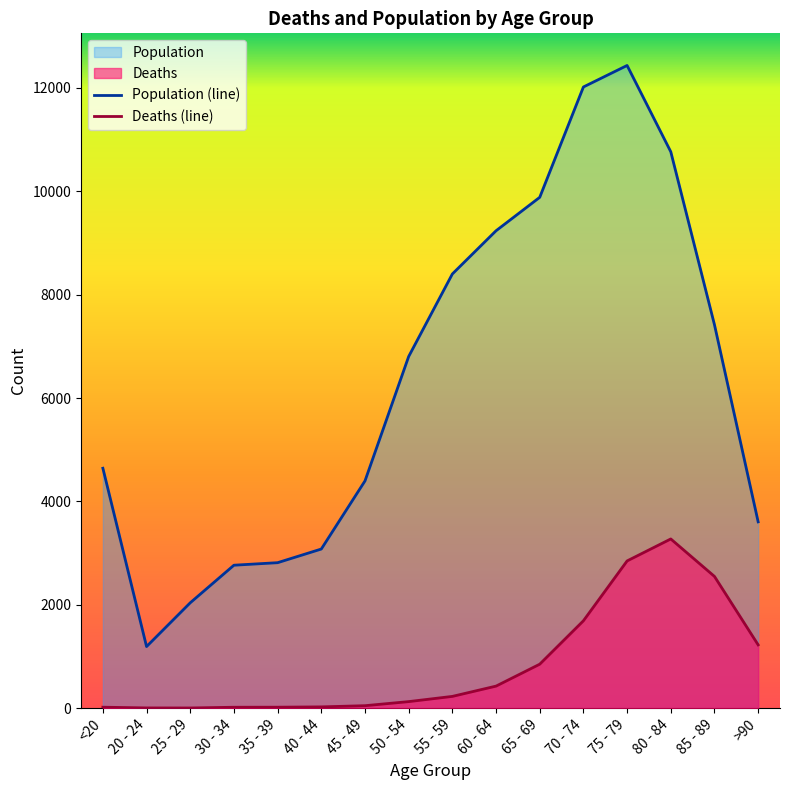

At how many categories does at least one series exceed 9797?

4